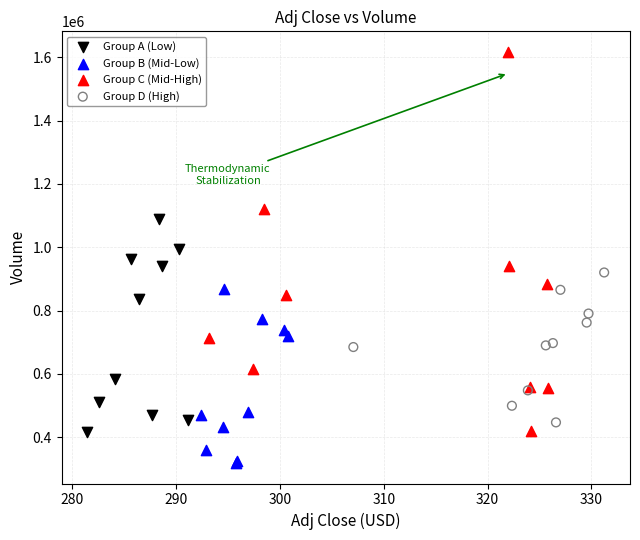

Which series reaches the minimum Y coordinate?

Group B (Mid-Low)